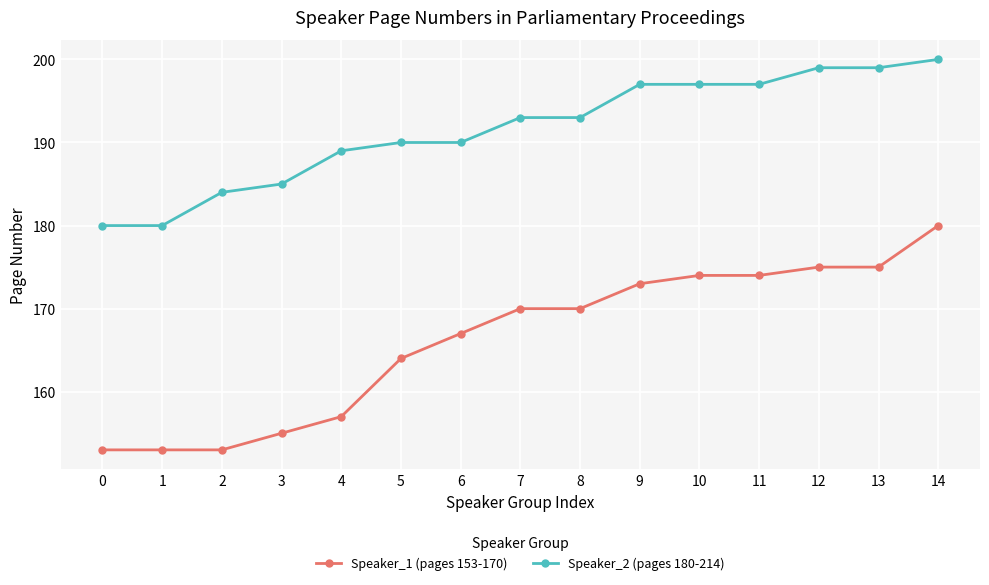

What are all the series names shown in the legend?

Speaker_1 (pages 153-170), Speaker_2 (pages 180-214)